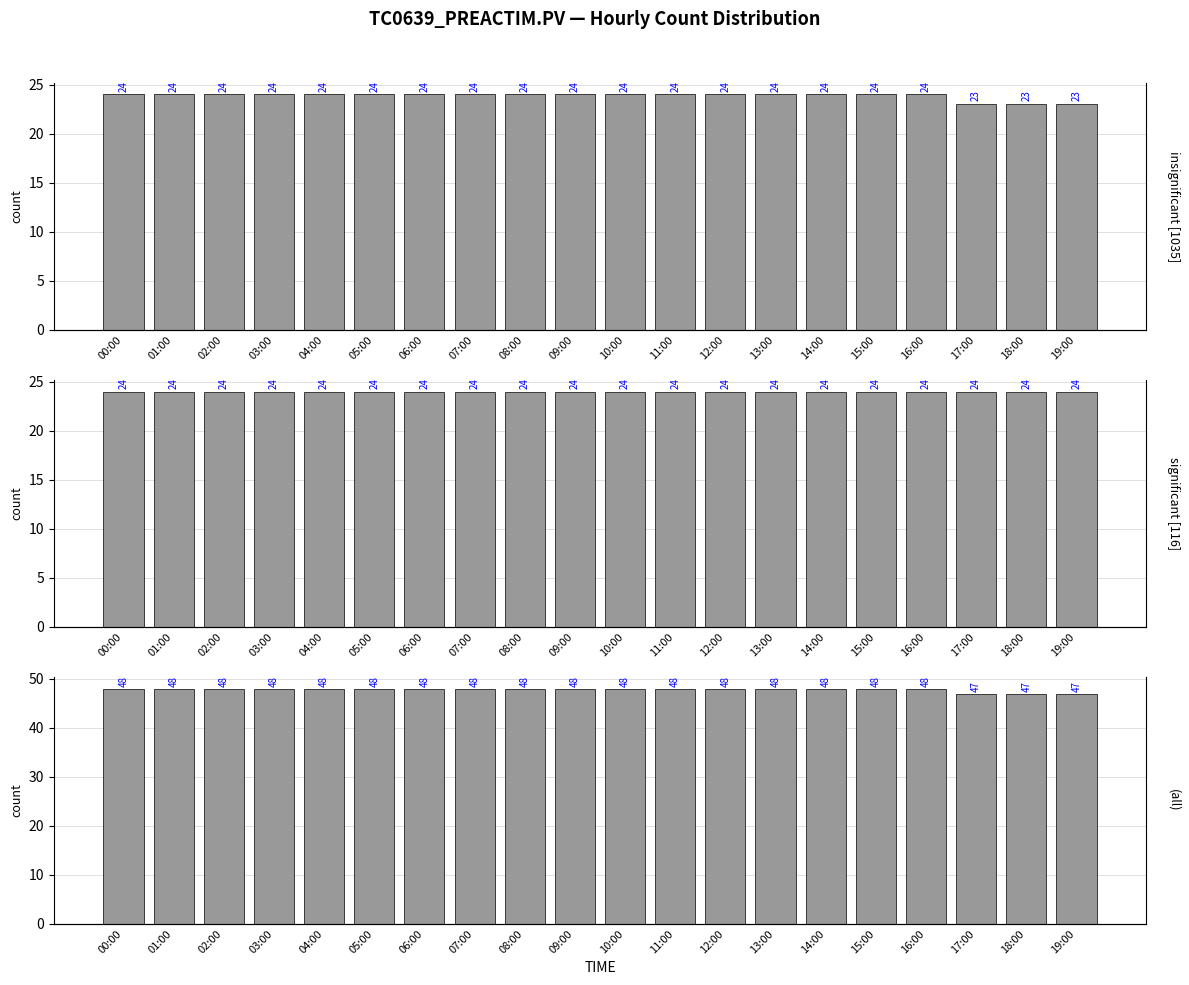

Are the bars grouped side by side (vs. stacked)?

No